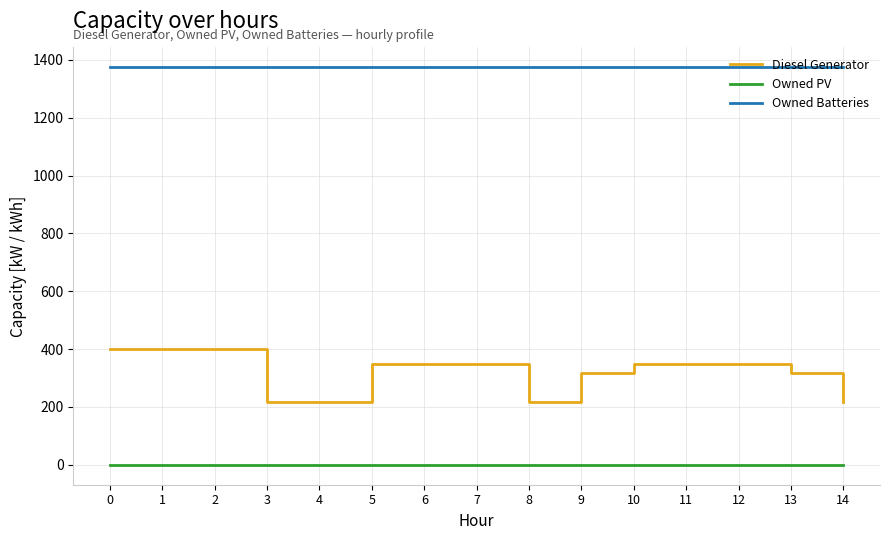

Rank the series by their average value, from lowest to highest.

Owned PV, Diesel Generator, Owned Batteries